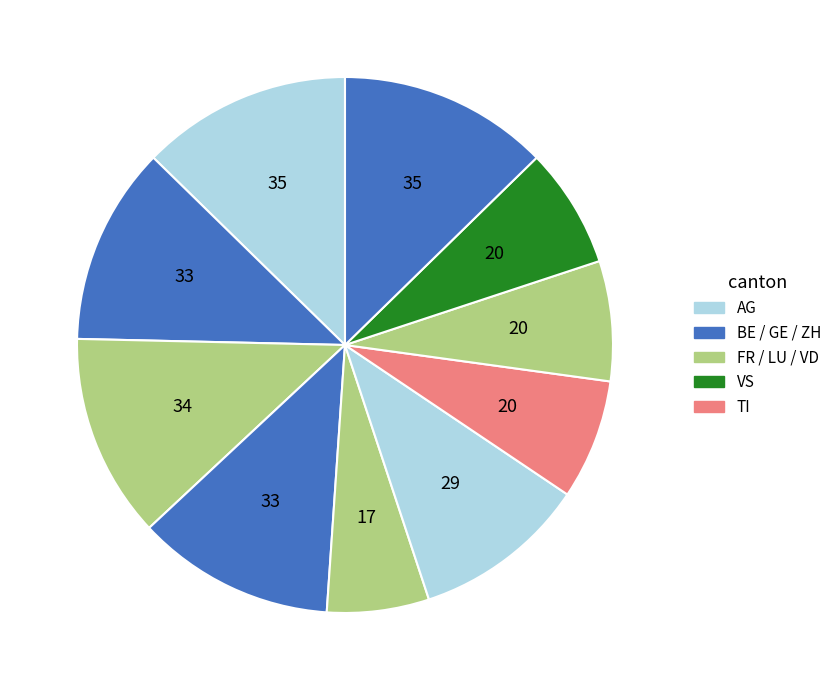

Which slice is the largest?

AG